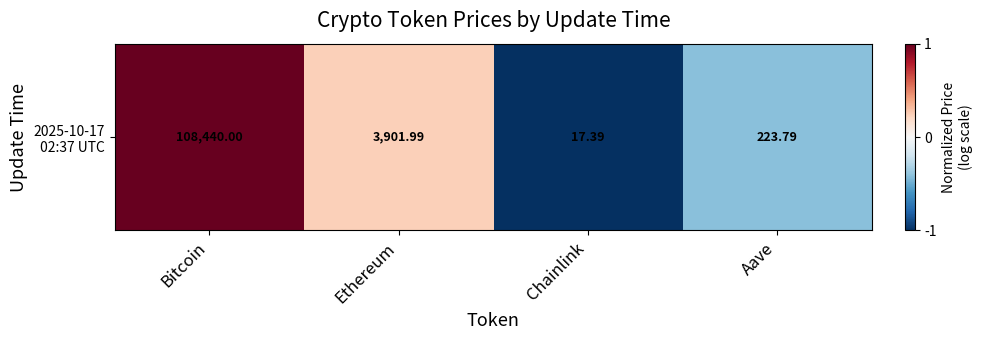

What is the change in value from Bitcoin to Aave?

-1.4